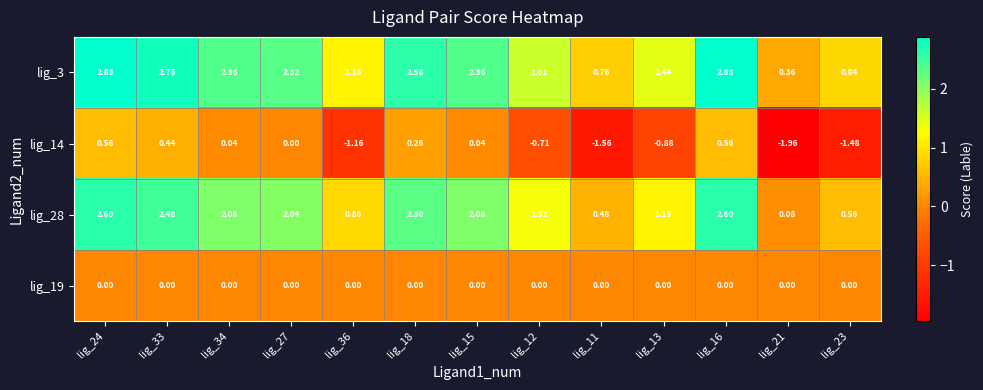

Is the value of lig_28 at lig_36 greater than the value of lig_3 at lig_18?

No